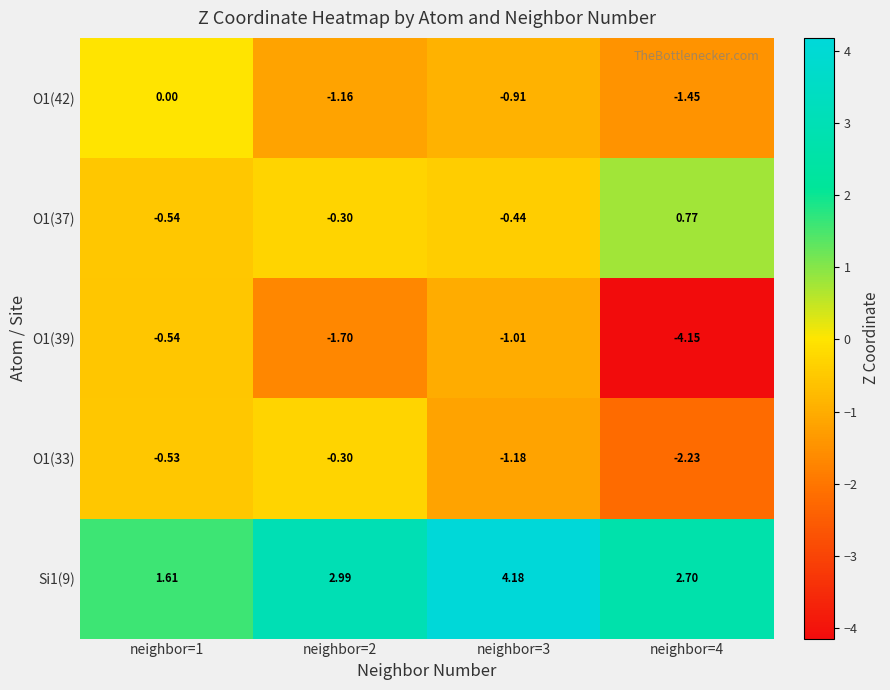

How many series are shown in this chart?

5